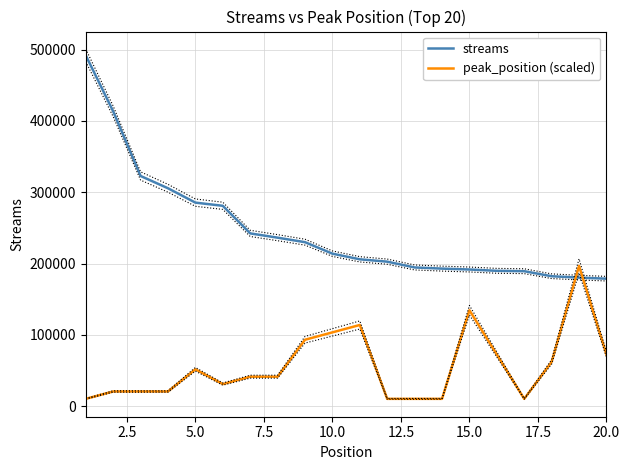

At how many categories does at least one series exceed 117773?

20